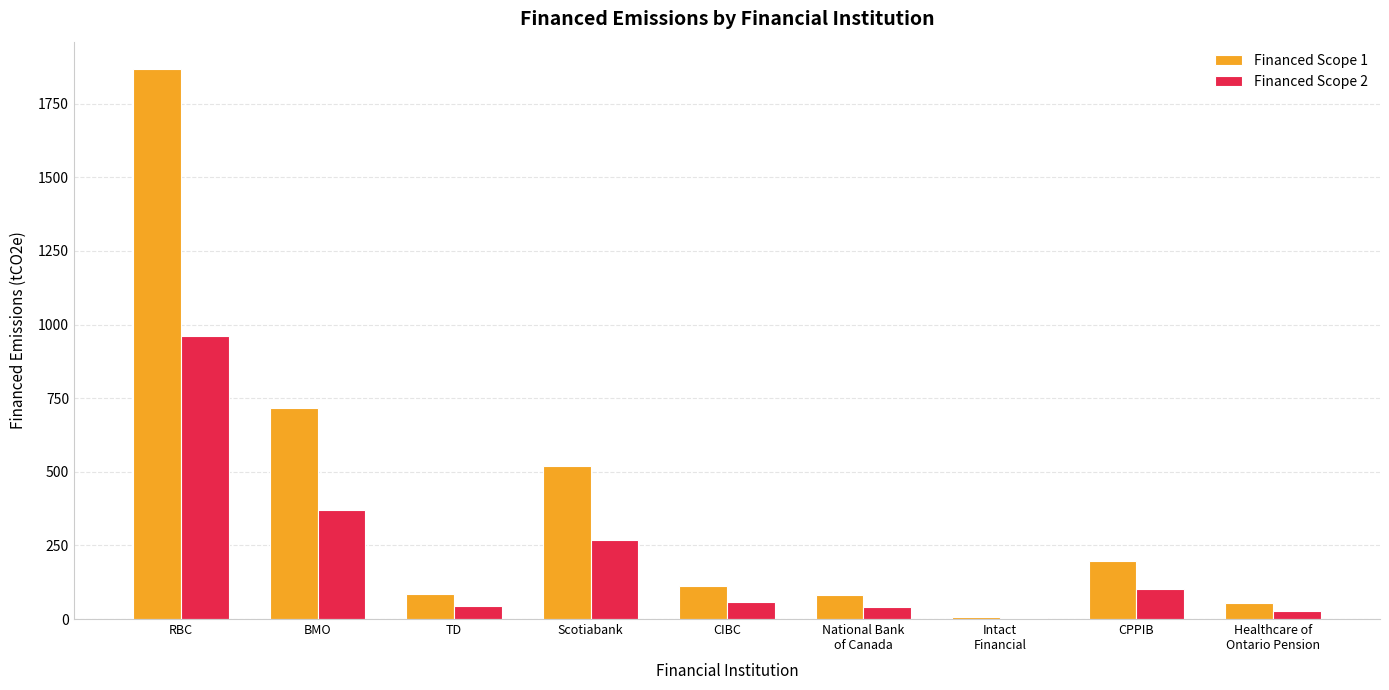

What is the sum of all Financed Scope 1 values?

3642.5